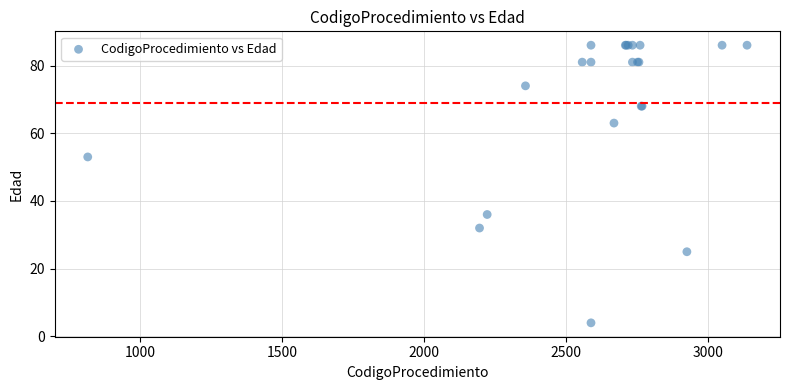

What Y value in the scatter plot is closest to 45?

53